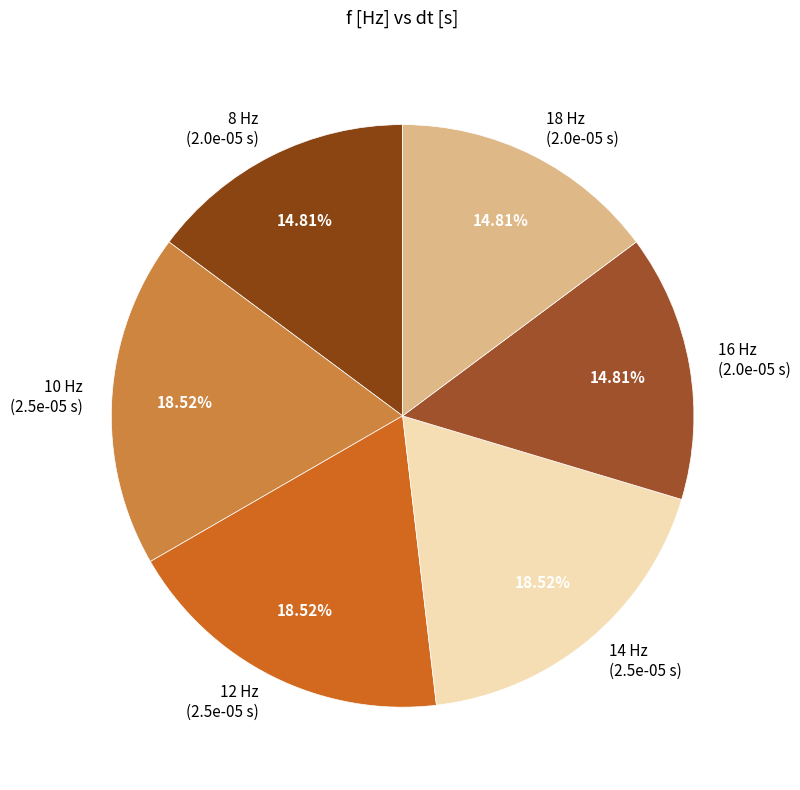

What percentage is the 8 slice, to the nearest percent?

15%